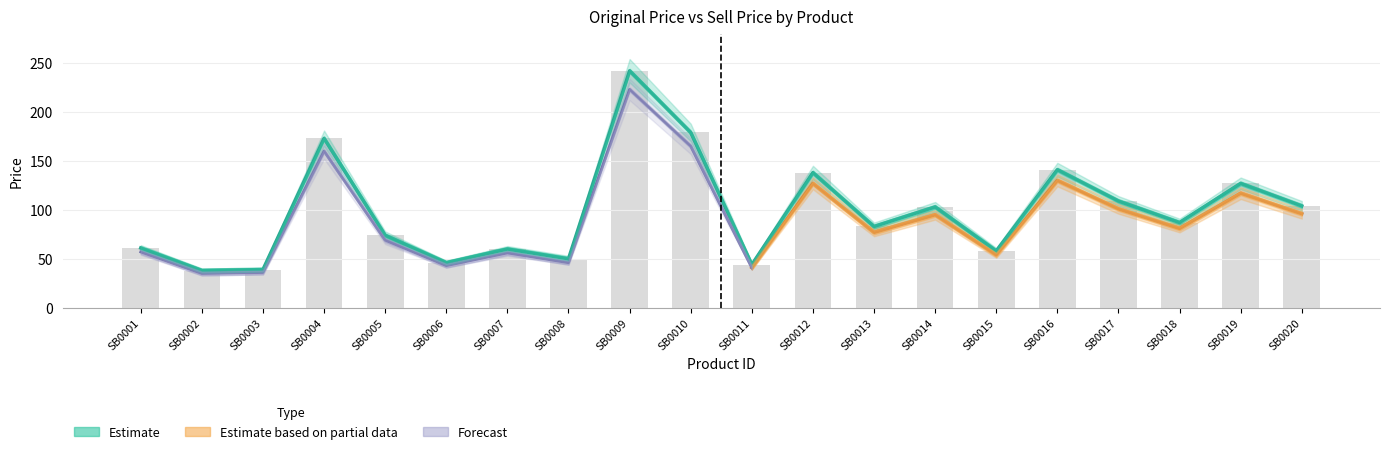

True or false: sell_price_high has a value of 24 at SB0003.

False